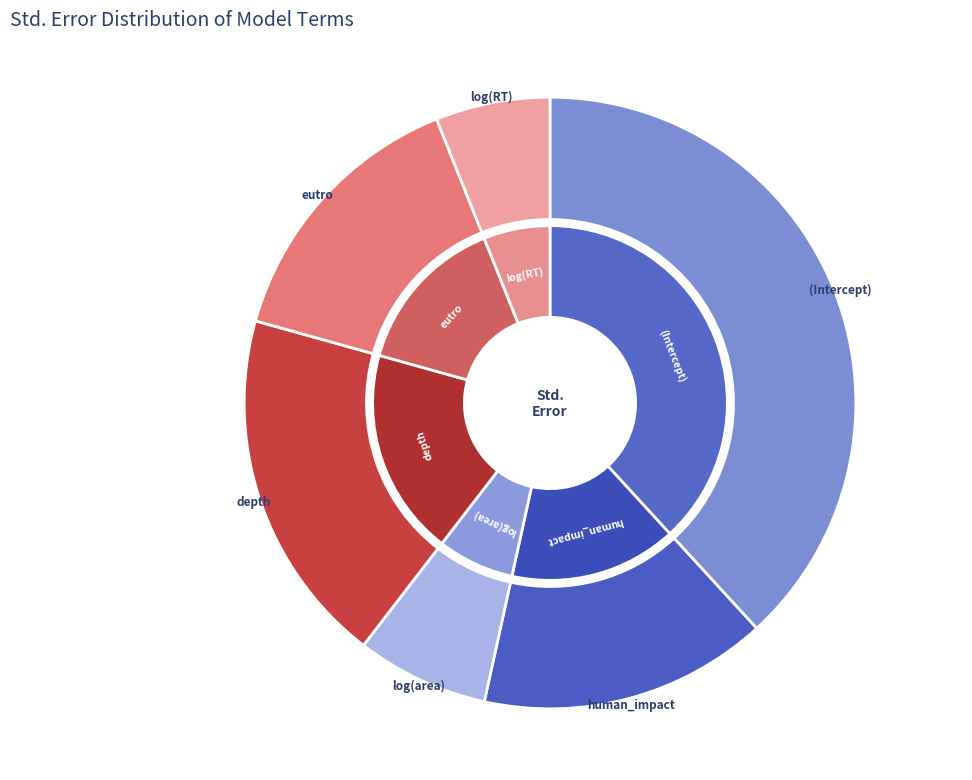

Between eutro and log10(RT), which is larger?

eutro